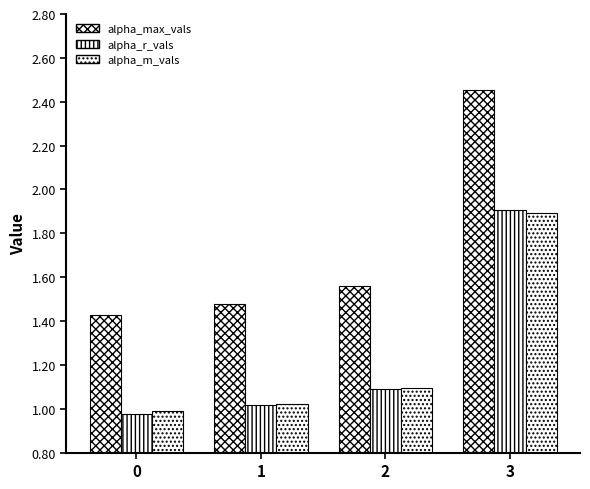

Does the chart contain stacked bars?

No